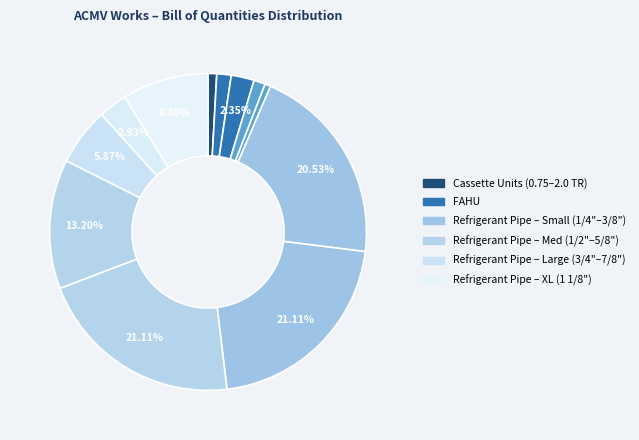

How many slices are in this pie chart?

12